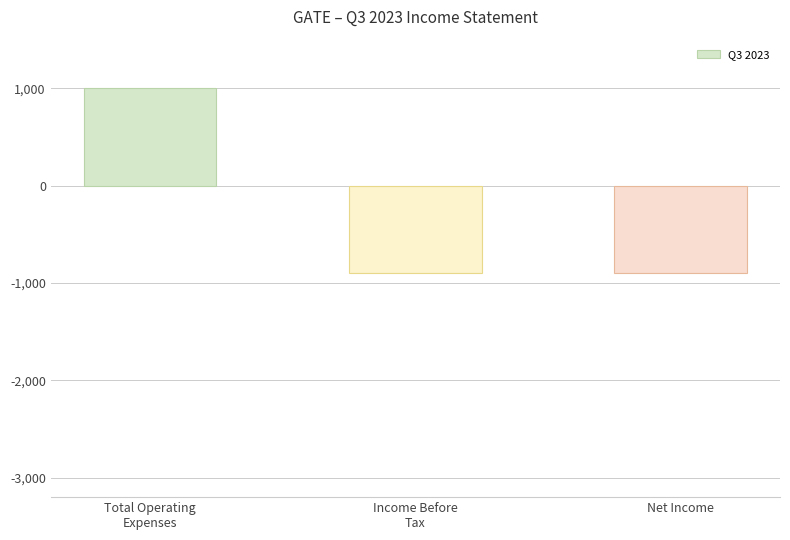

Does the chart contain stacked bars?

No